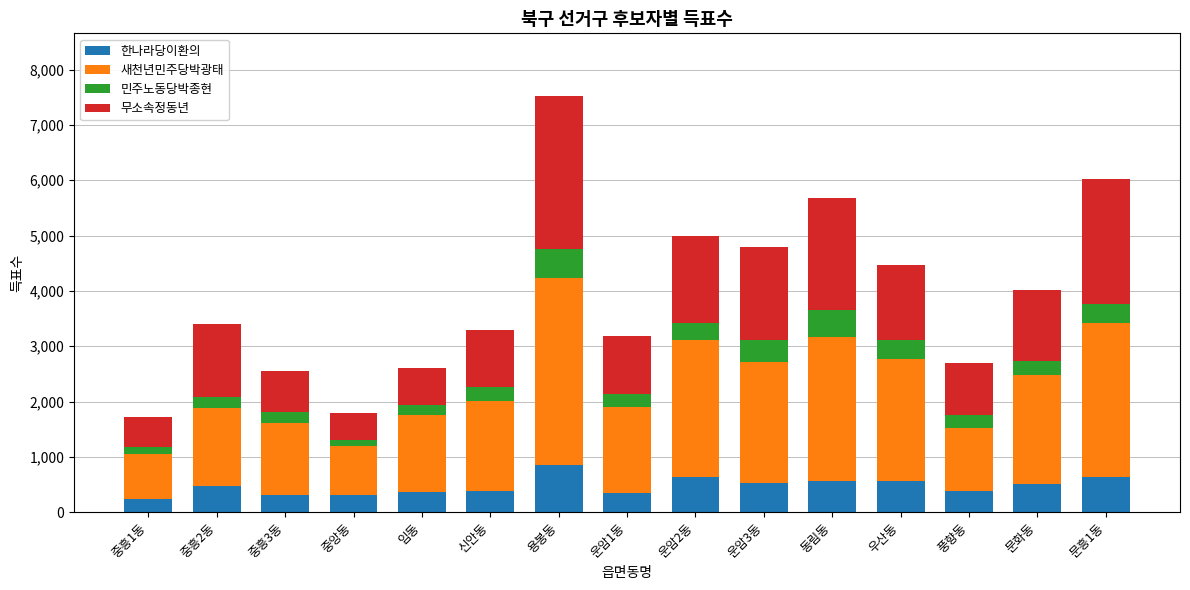

What is the maximum value for 한나라당이환의?

853